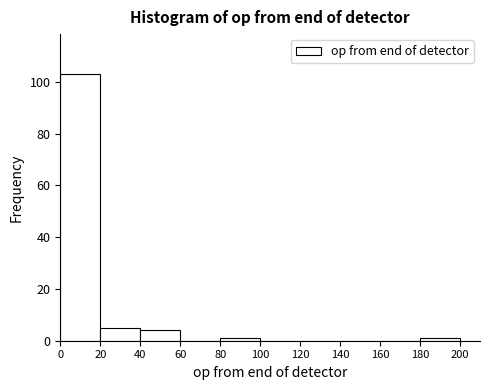

Which range on the x-axis has the tallest bar?

0 to 20